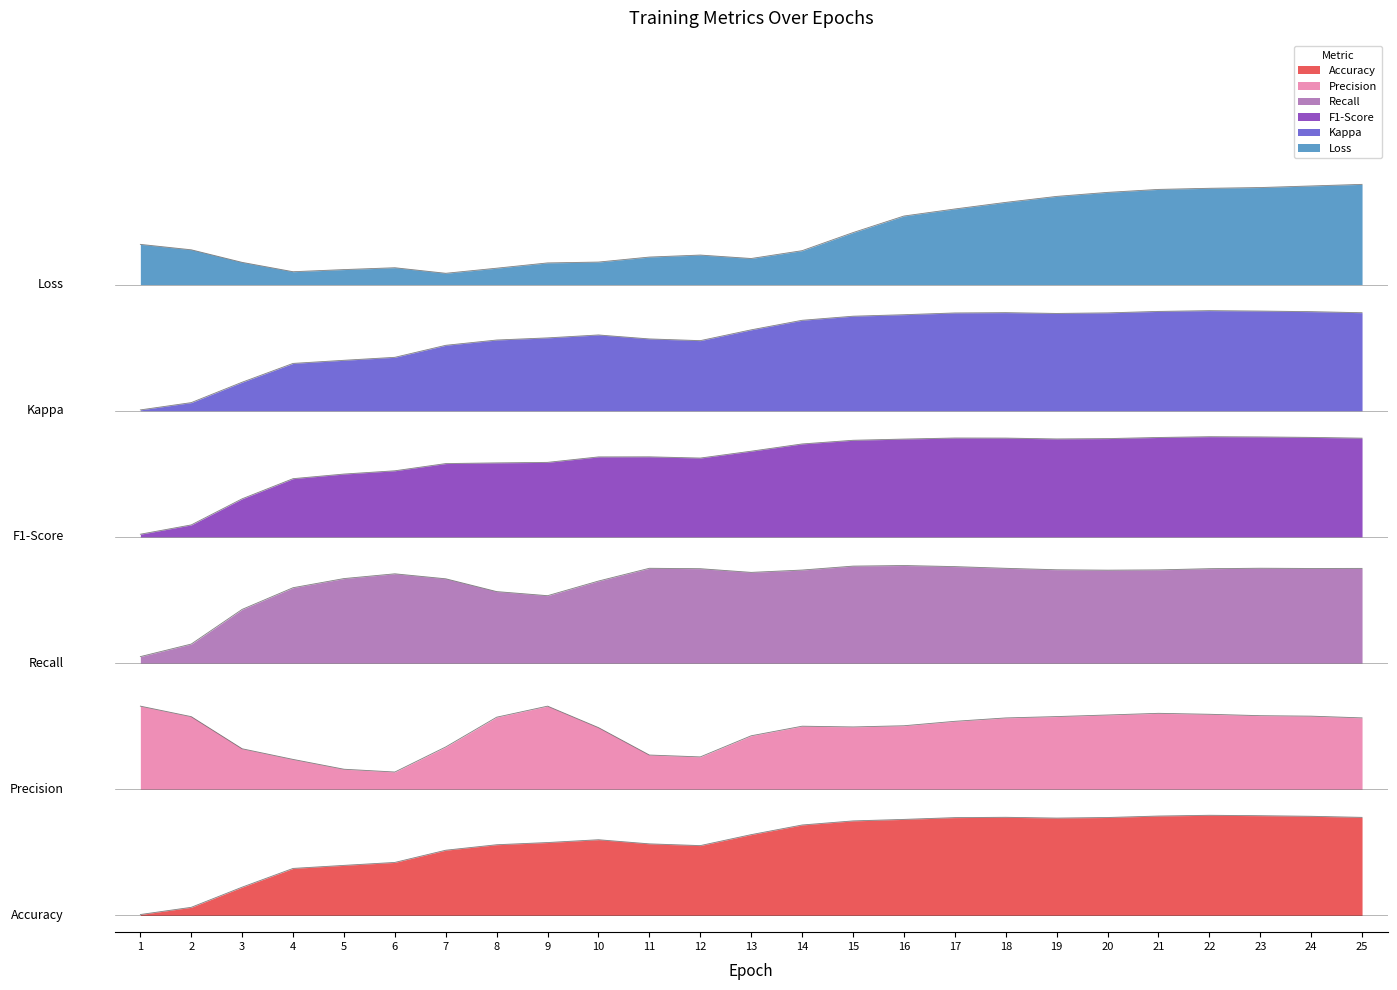

The value of Kappa at 25 is 0.1. True or false?

False